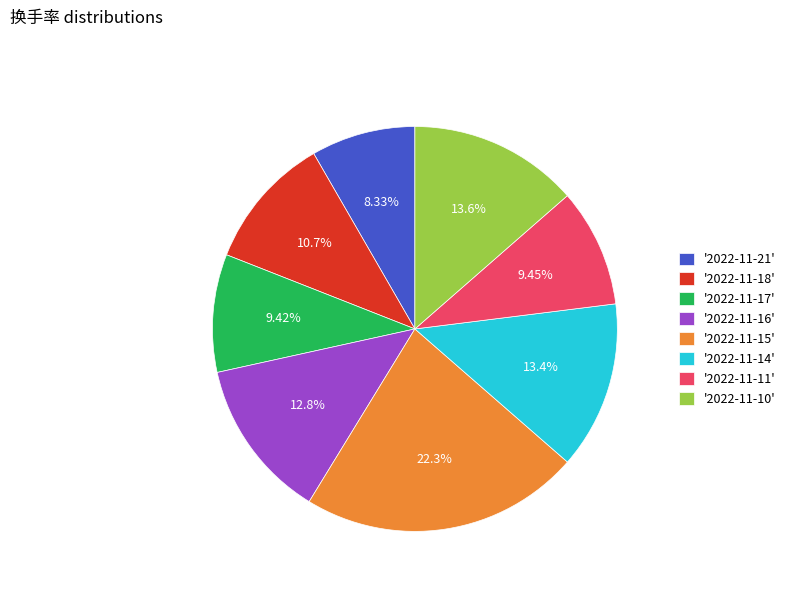

Is the sum of '2022-11-17' and '2022-11-14' greater than half?

No